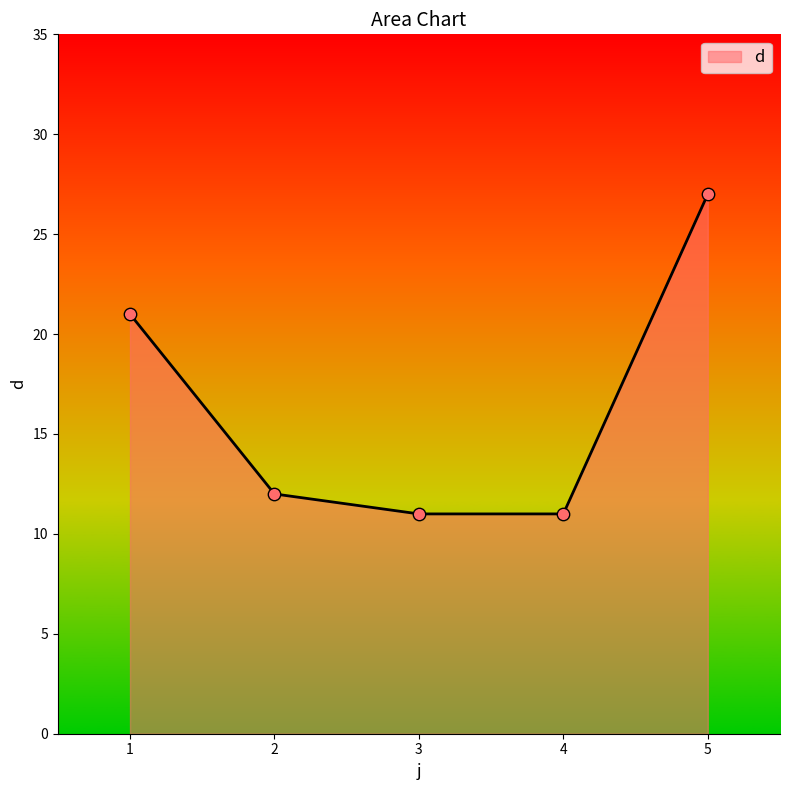

Between 2 and 1, which is larger?

1